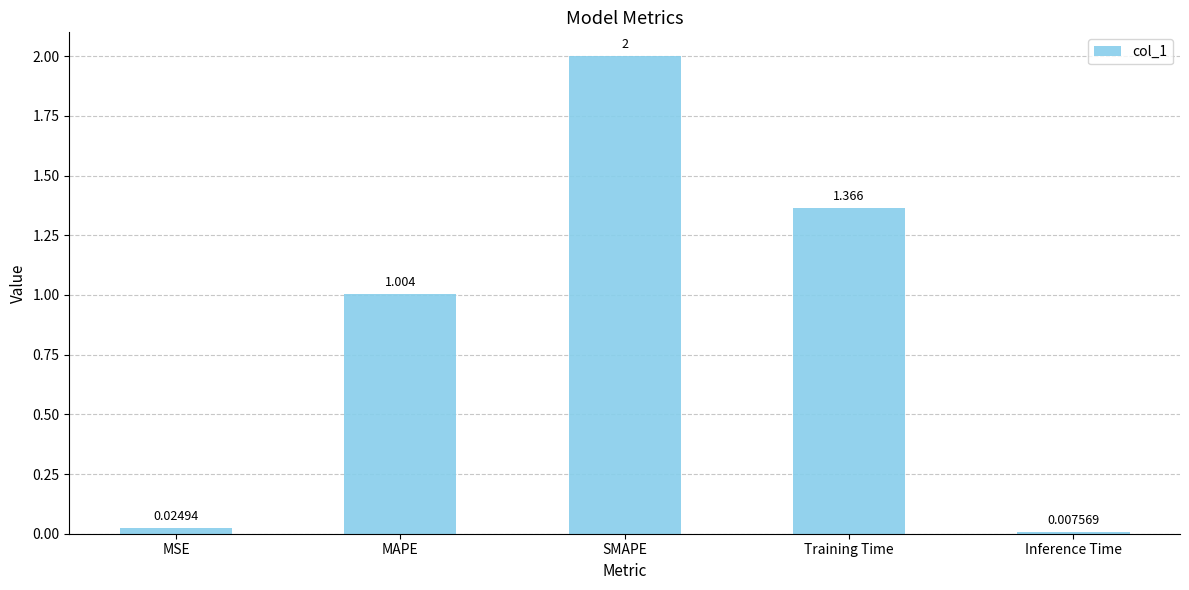

Approximately how many times larger is the value at MAPE compared to Training Time?

0.7